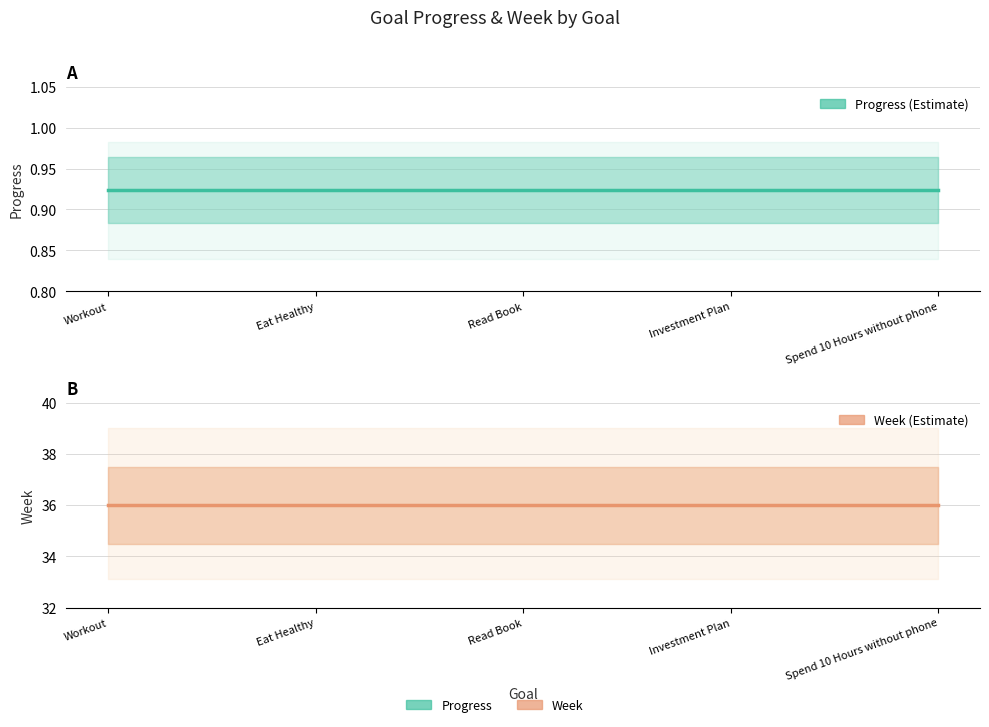

Reading left to right, list all the values displayed in this chart.

Progress: Workout=0.9	Eat Healthy=0.9	Read Book=0.9	Investment Plan=0.9	Spend 10 Hours without phone=0.9
Week: Workout=36.0	Eat Healthy=36.0	Read Book=36.0	Investment Plan=36.0	Spend 10 Hours without phone=36.0